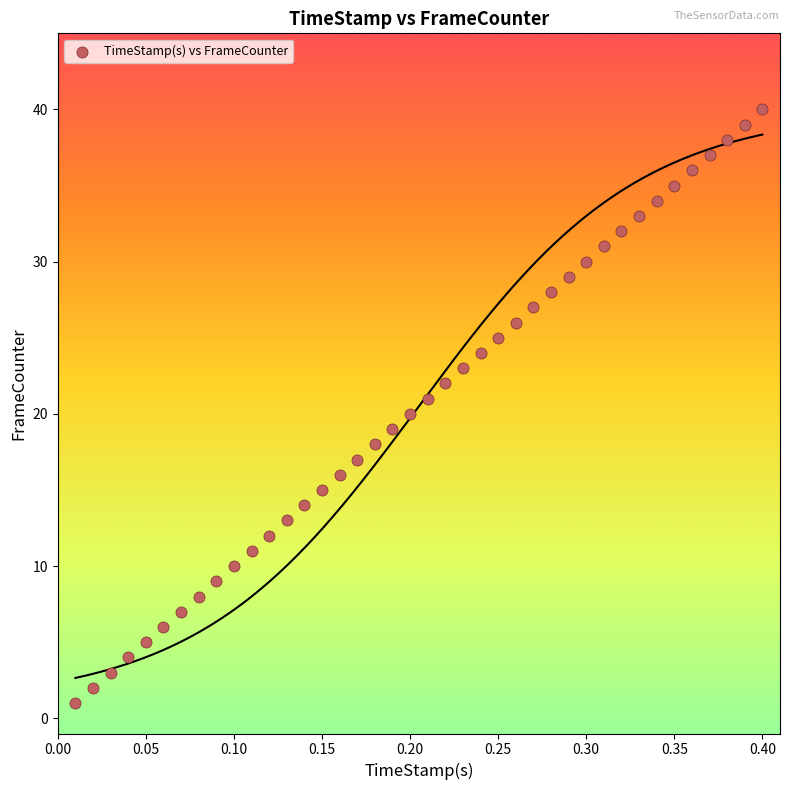

What is the range of Y values (max minus min)?

39